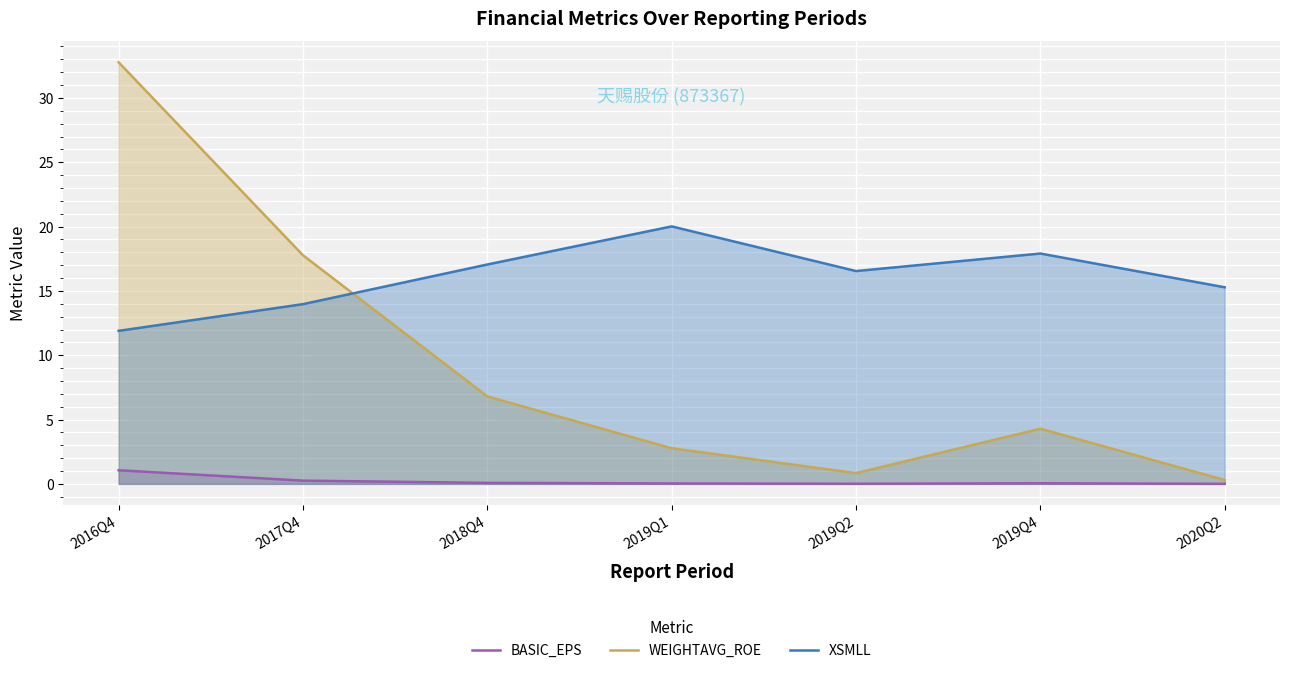

How many lines are shown in the chart?

3